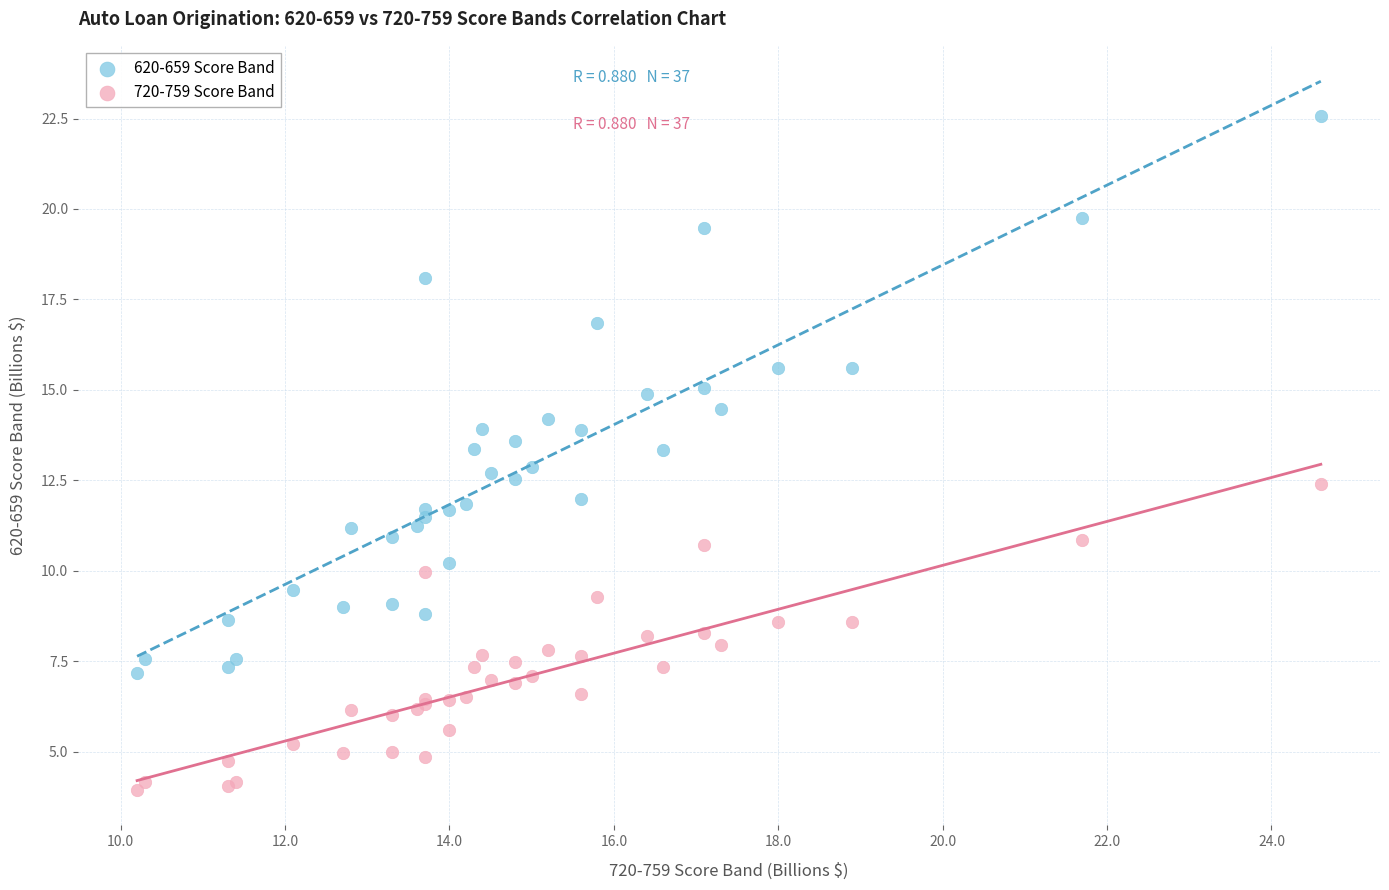

Which series reaches the minimum Y coordinate?

720-759 Score Band